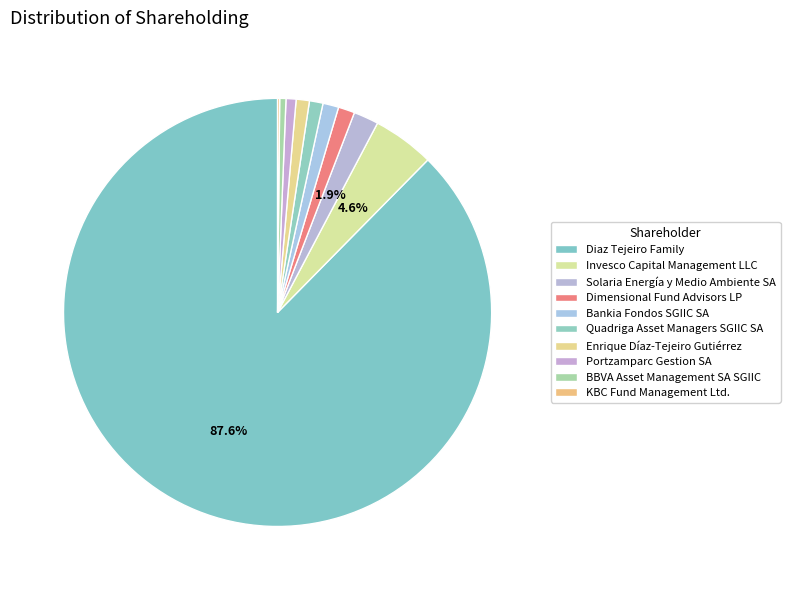

Count the number of slices in the pie.

10